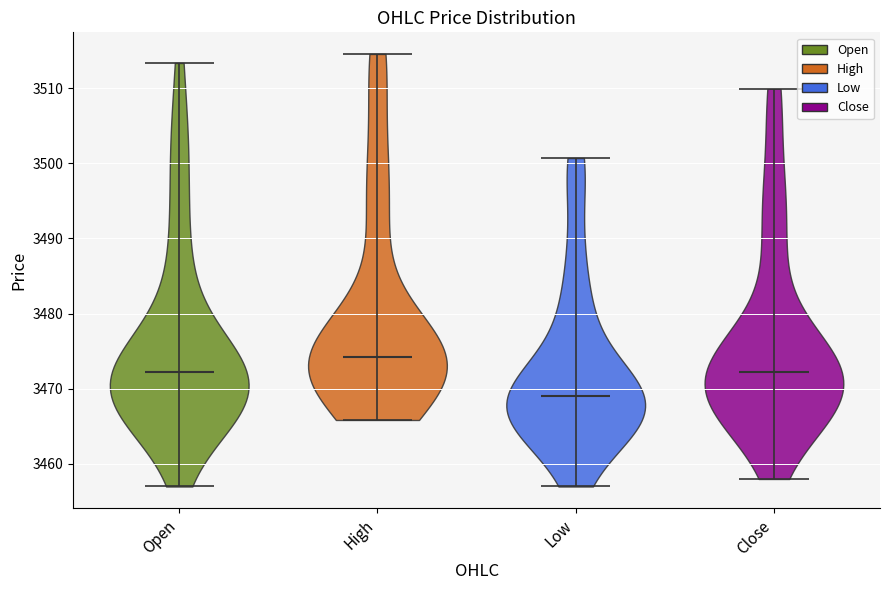

Where does the median line of the violin for High sit on the y-axis? The values are not printed on the chart, so give them approximately, as read against the axis.

3474